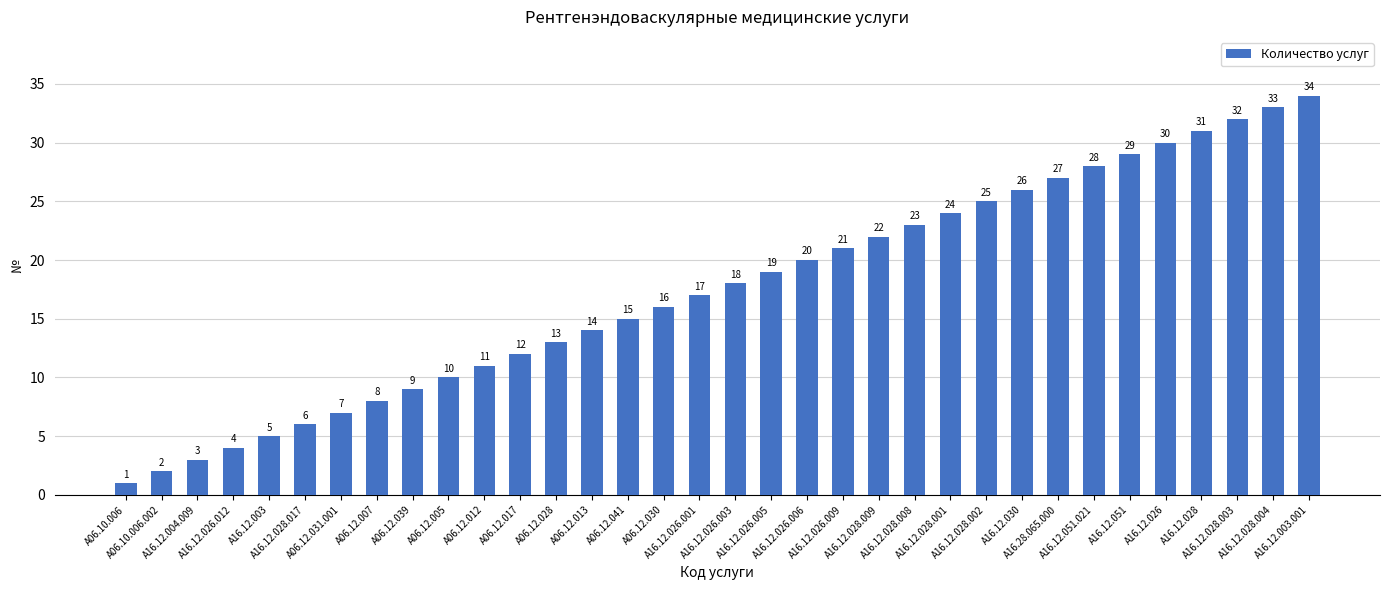

What is the sum of the values at A16.12.028.003 and A16.12.026.012?

36